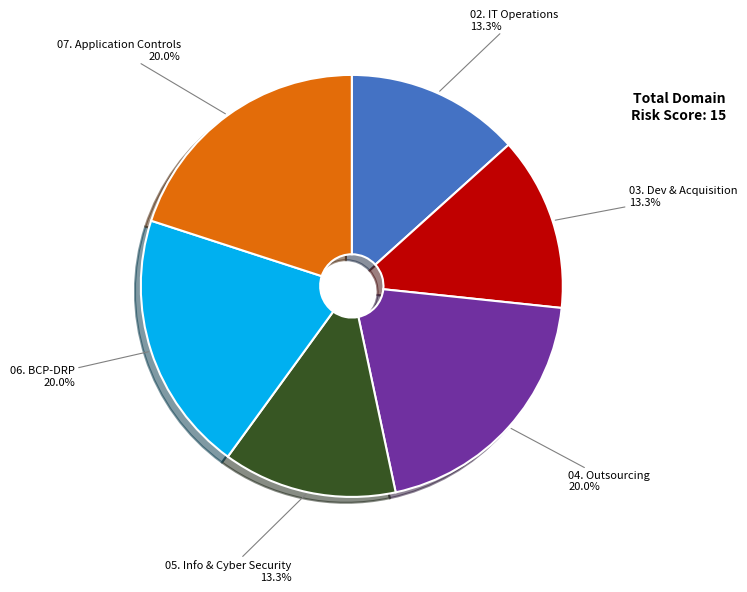

What percentage is NOT represented by 06. BCP-DRP?

80.0%